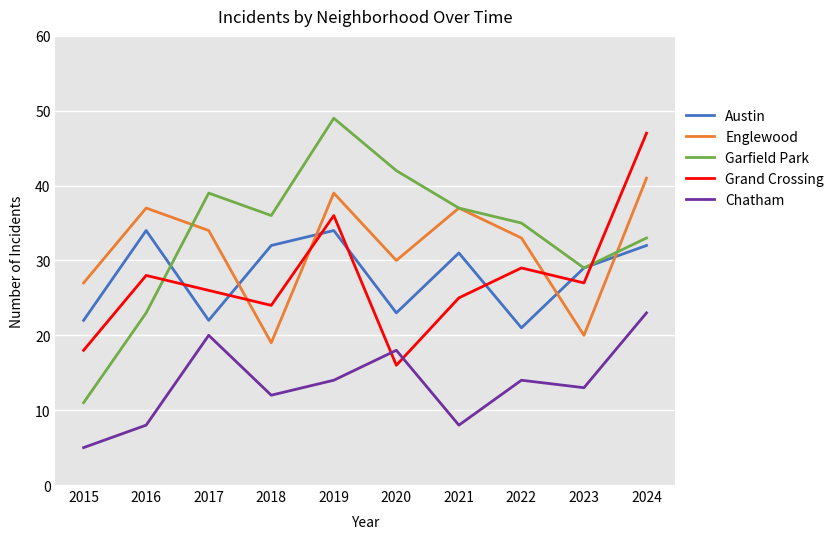

How many lines are shown in the chart?

5